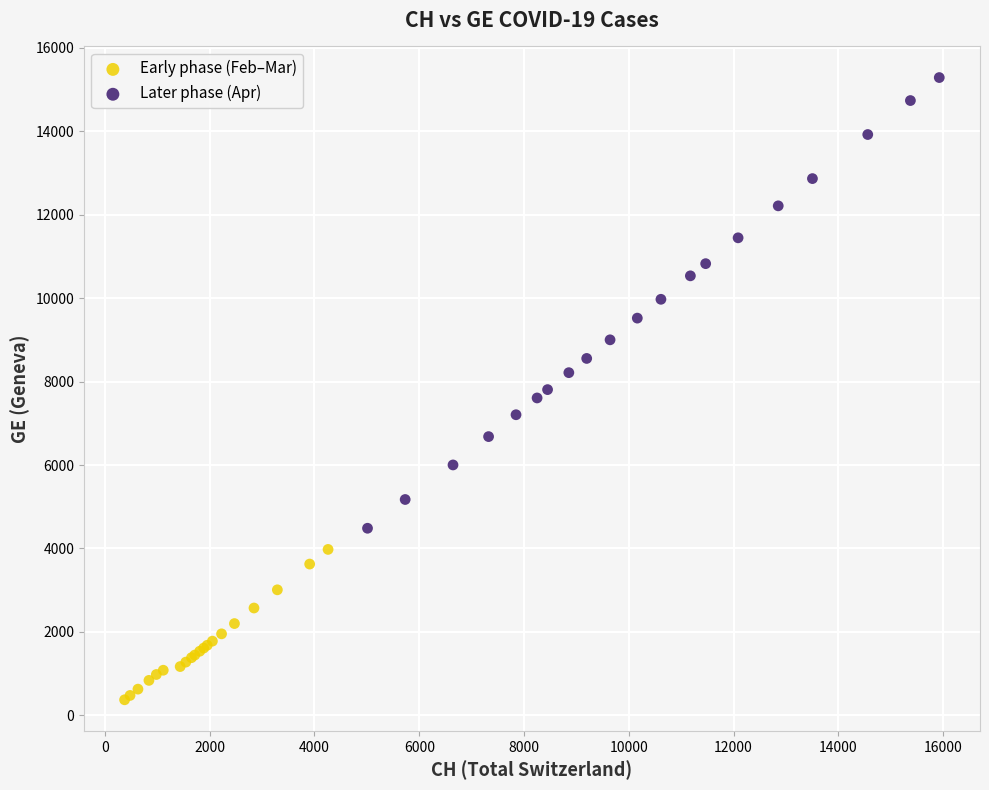

Which series reaches the minimum Y coordinate?

Early phase (Feb–Mar)